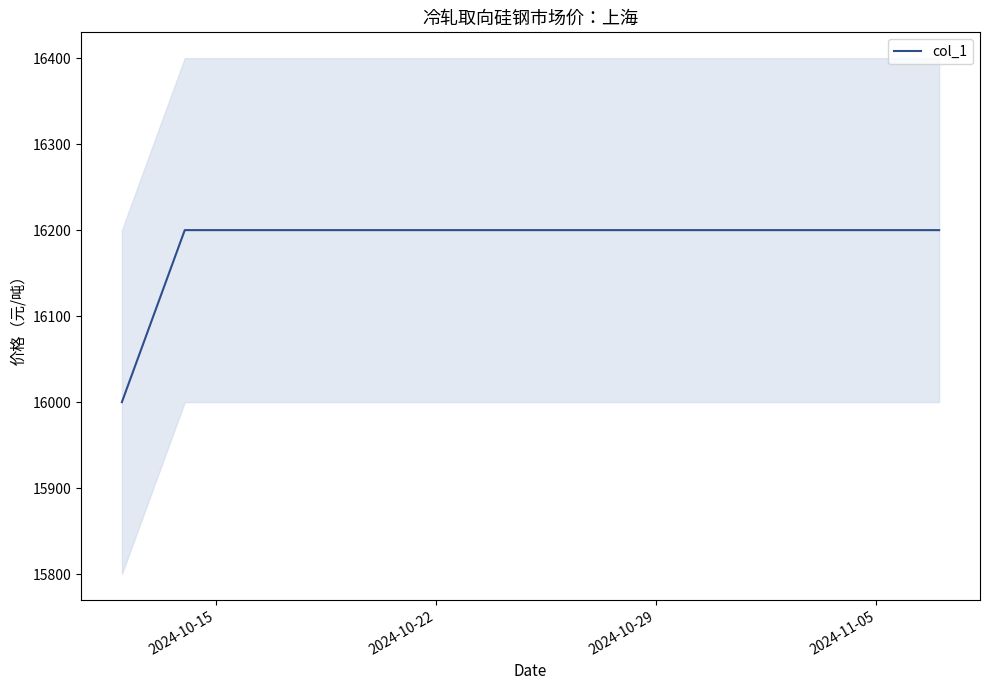

The value of col_1 at 2024-11-05 is 27171. True or false?

False